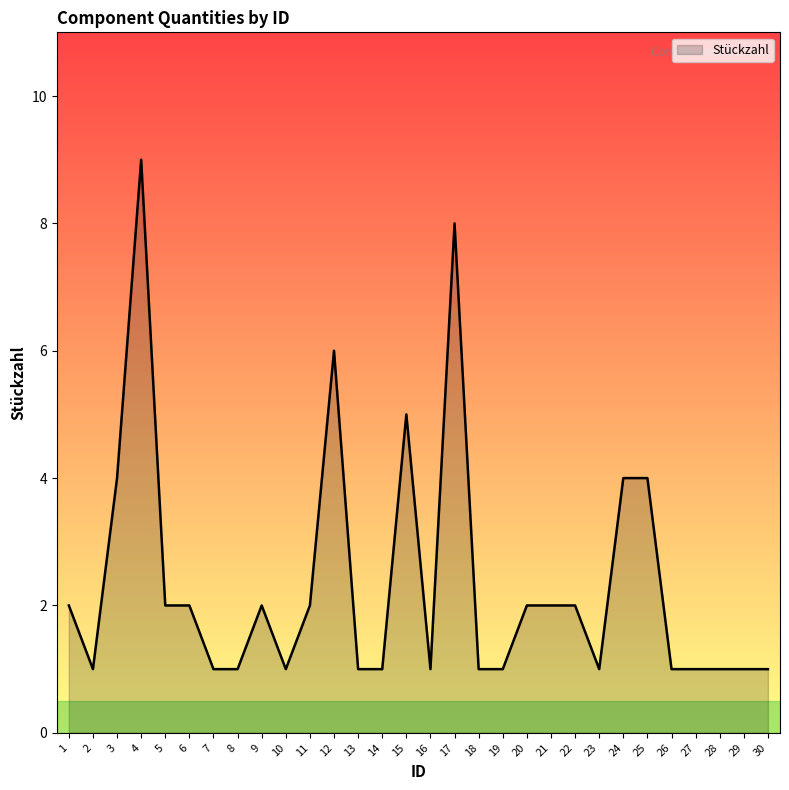

Reading left to right, list all the values displayed in this chart.

1=2	2=1	3=4	4=9	5=2	6=2	7=1	8=1	9=2	10=1	11=2	12=6	13=1	14=1	15=5	16=1	17=8	18=1	19=1	20=2	21=2	22=2	23=1	24=4	25=4	26=1	27=1	28=1	29=1	30=1